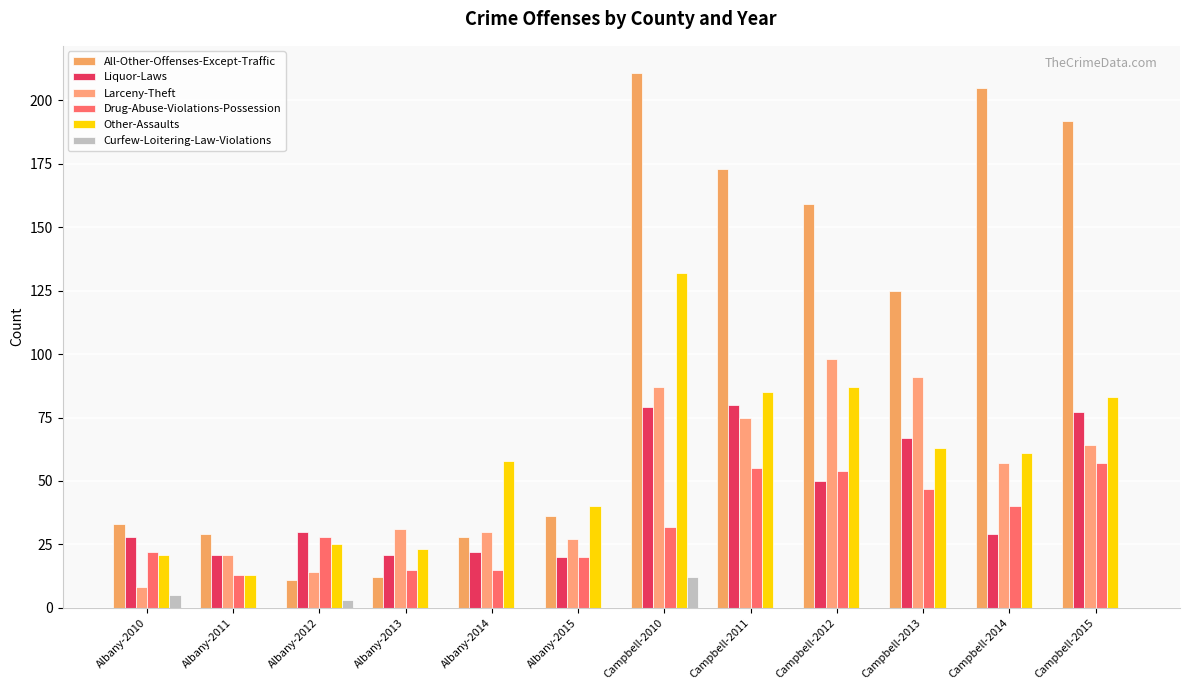

Which series has the widest spread of values?

All-Other-Offenses-Except-Traffic